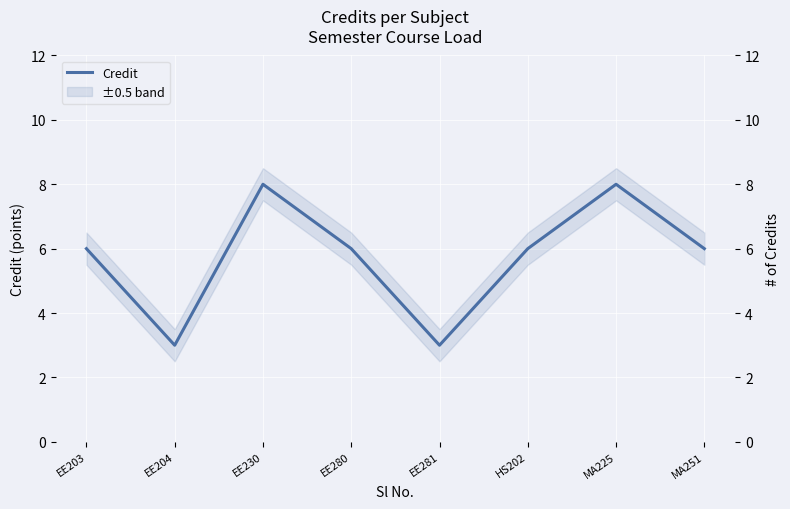

What position from the left is MA251?

8